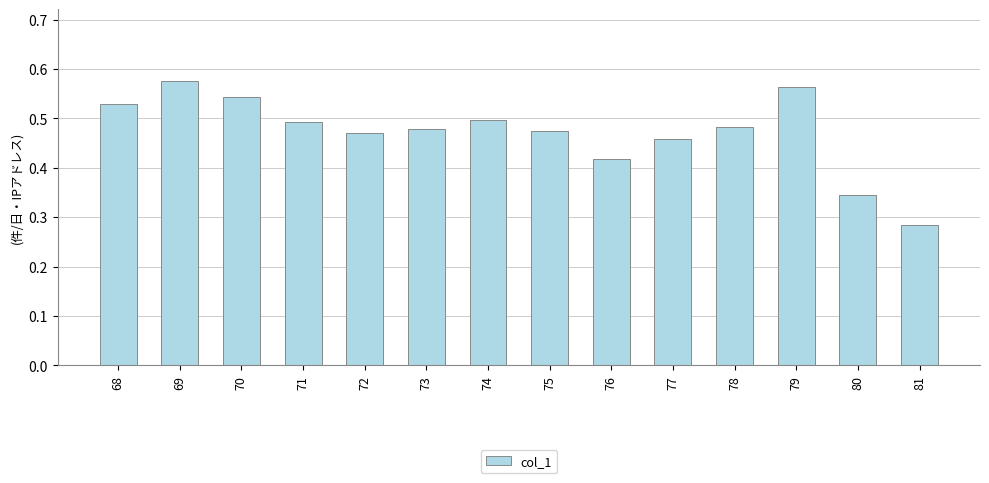

What is the change in value from 79 to 81?

-0.3